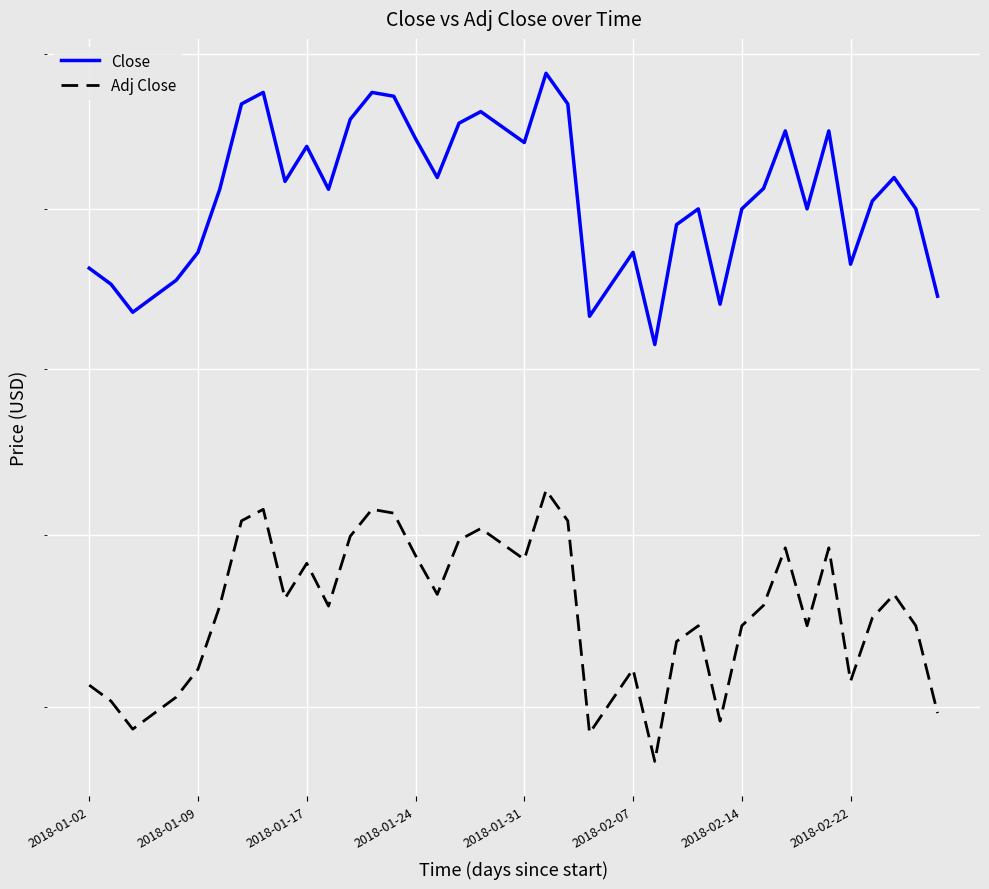

True or false: Adj Close has a value of 26.6 at 11.

True